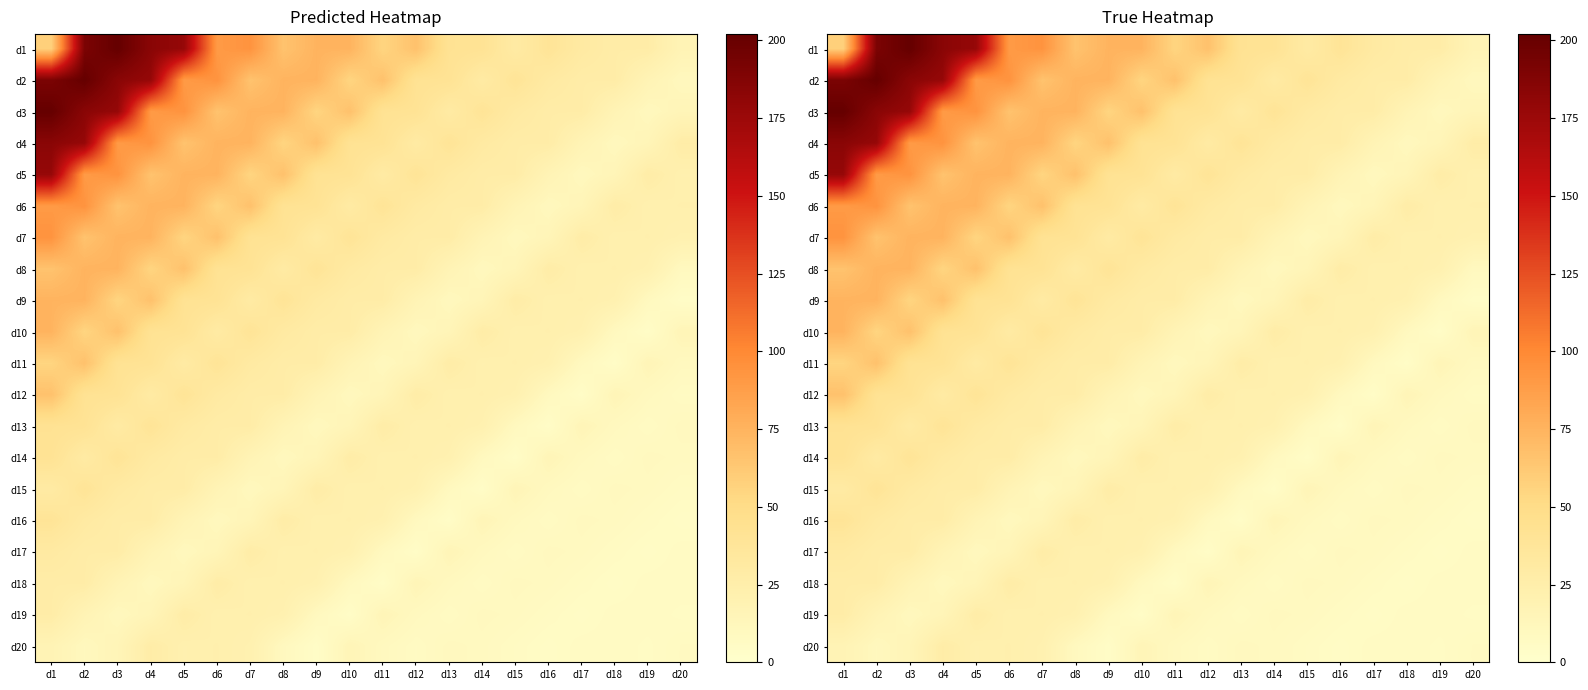

True or false: d12 has a value of 12 at d8.

False